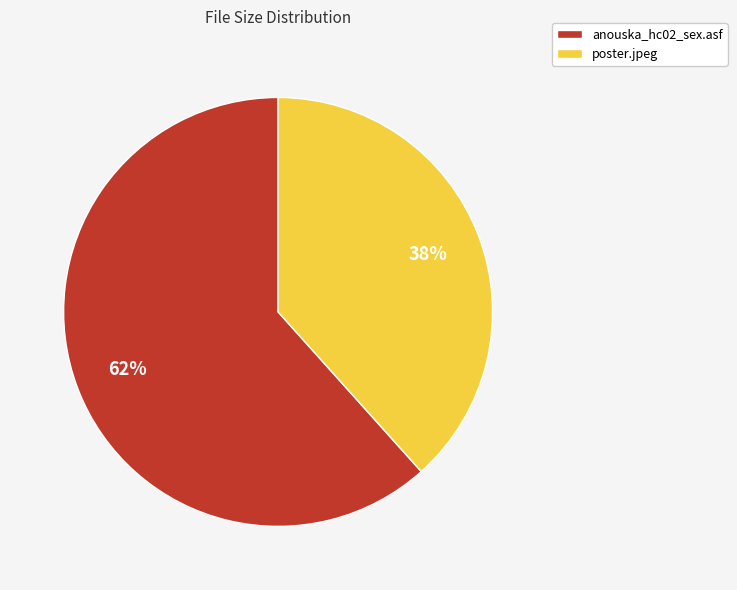

To the nearest percent, what percentage of the pie is poster.jpeg?

38%